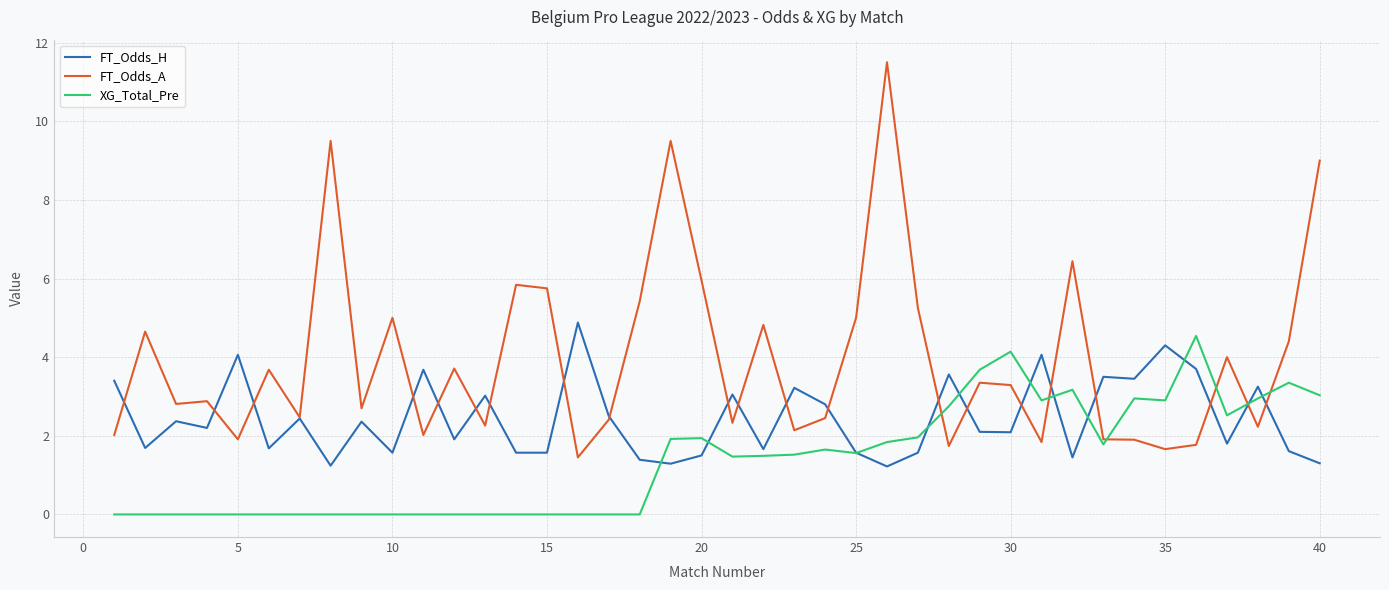

True or false: XG_Total_Pre and FT_Odds_A intersect in this chart.

True